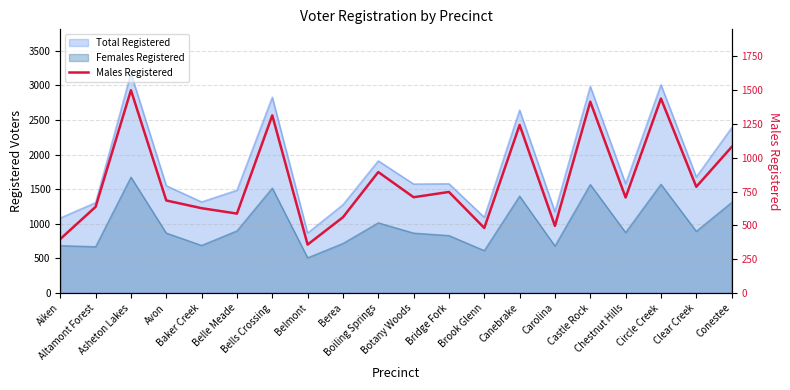

Does the chart display data point markers on the line(s)?

No